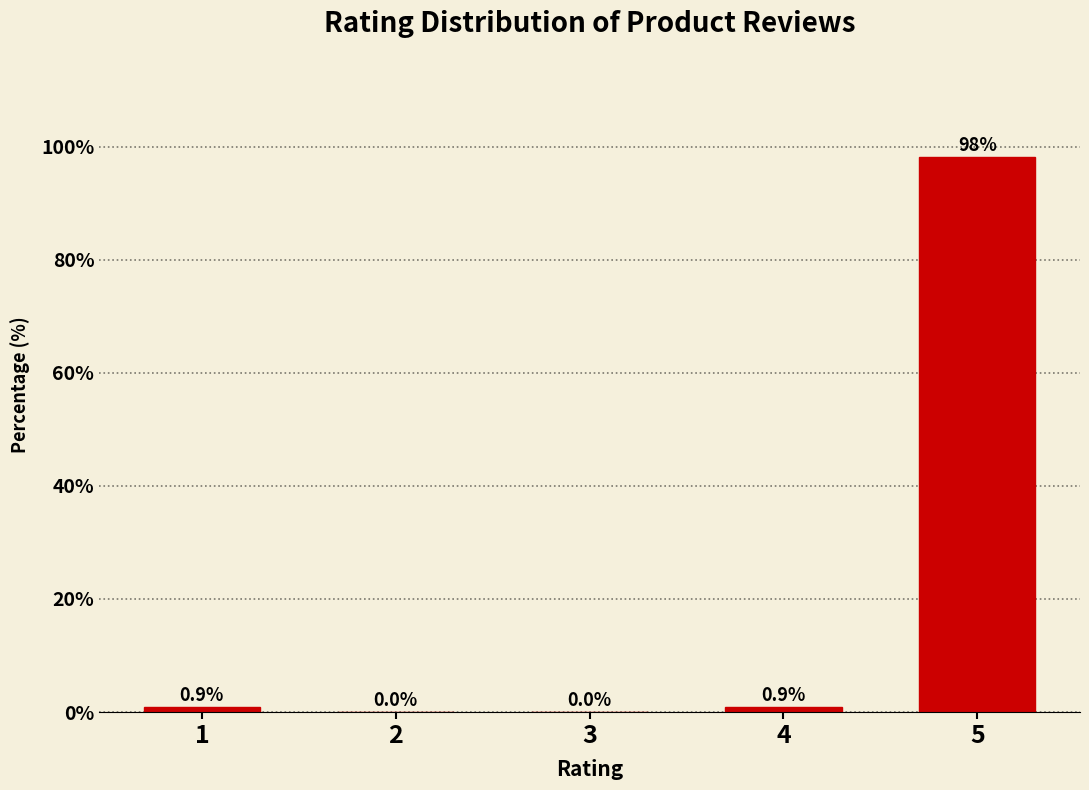

Reading right to left, what are all the values shown in this chart?

5=98.2	4=0.9	3=0.0	2=0.0	1=0.9